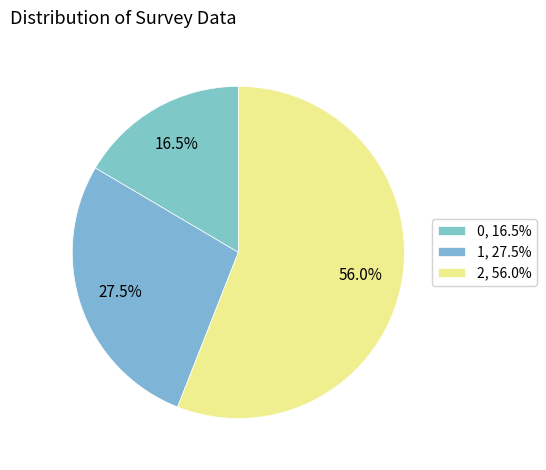

Which category accounts for the majority?

2